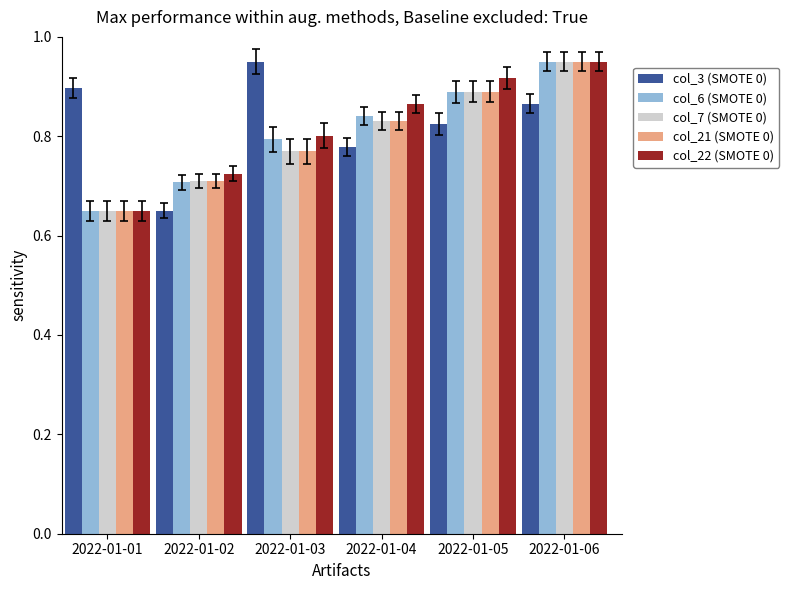

Is the value of col_22 (SMOTE 0) at 2022-01-04 greater than the value of col_3 (SMOTE 0) at 2022-01-02?

Yes